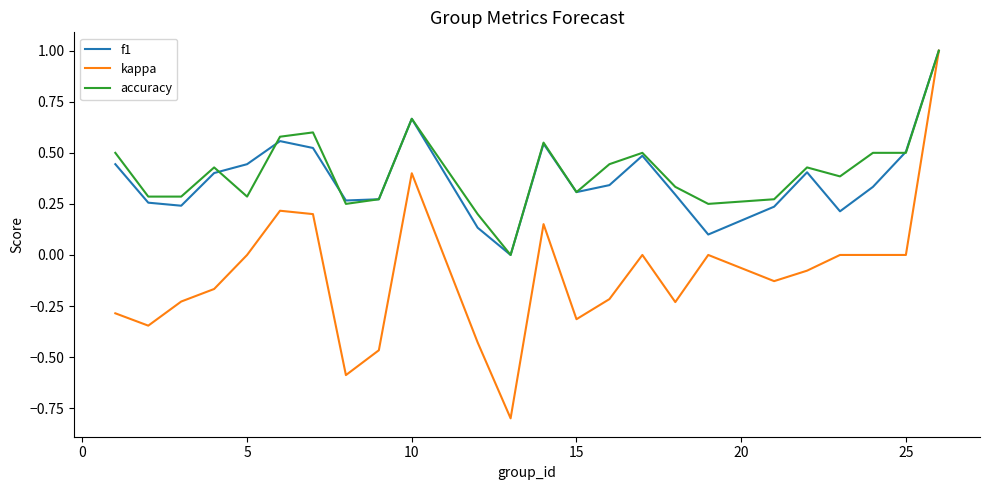

Count the number of categories in the chart.

24